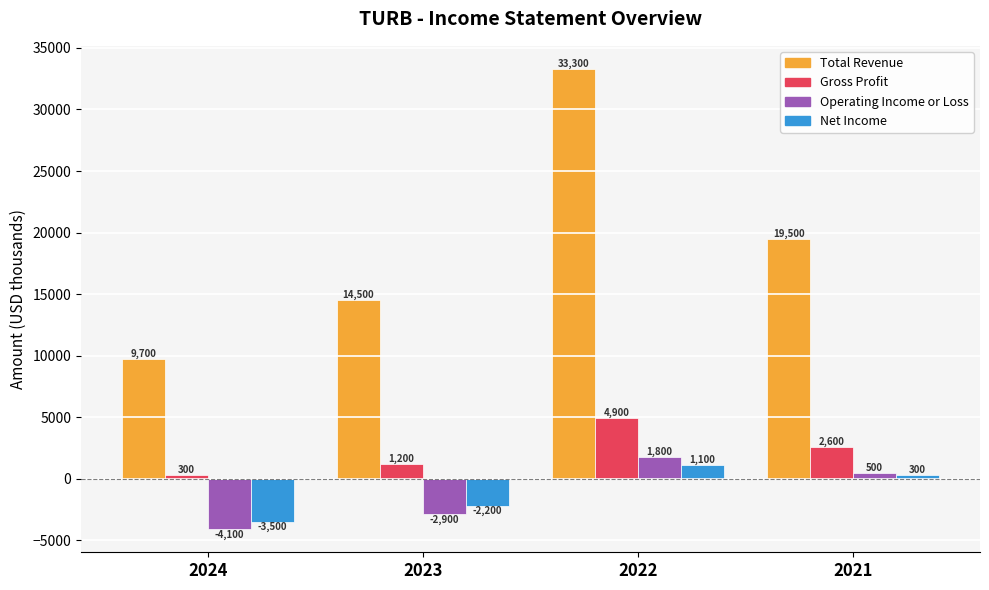

Reading left to right, what are all the values shown in this chart?

Total Revenue: 2024=9700	2023=14500	2022=33300	2021=19500
Gross Profit: 2024=300	2023=1200	2022=4900	2021=2600
Operating Income or Loss: 2024=-4100	2023=-2900	2022=1800	2021=500
Net Income: 2024=-3500	2023=-2200	2022=1100	2021=300